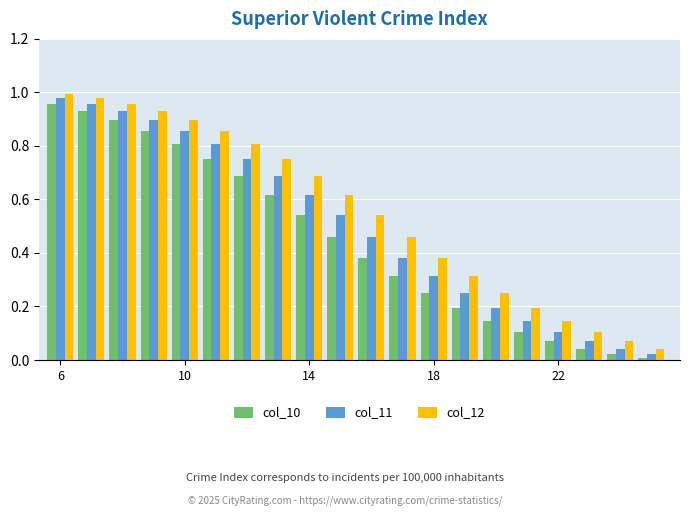

What is the sum of all col_10 values?

9.0